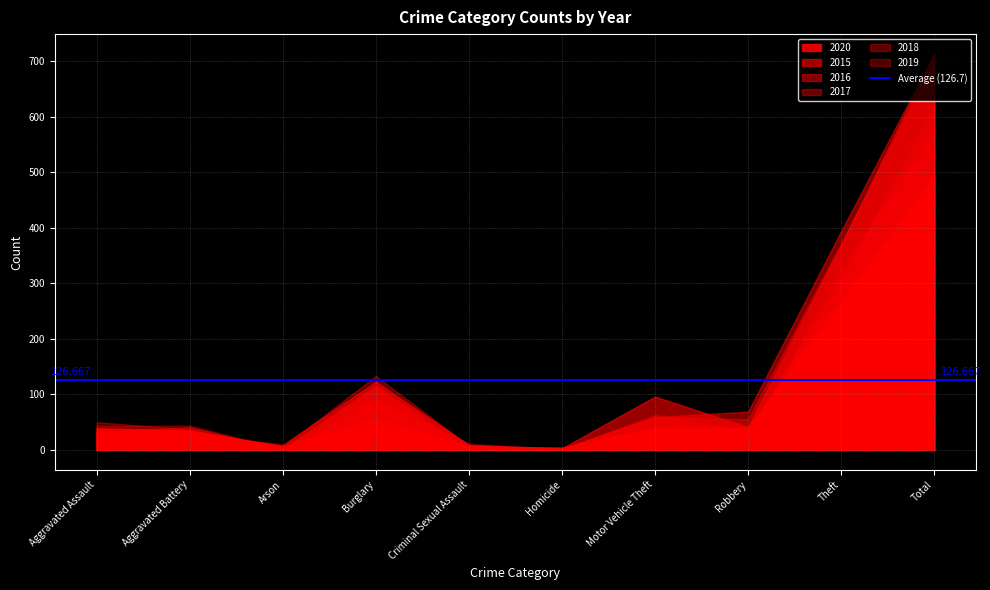

Is the value of 2016 at Arson greater than the value of 2015 at Total?

No